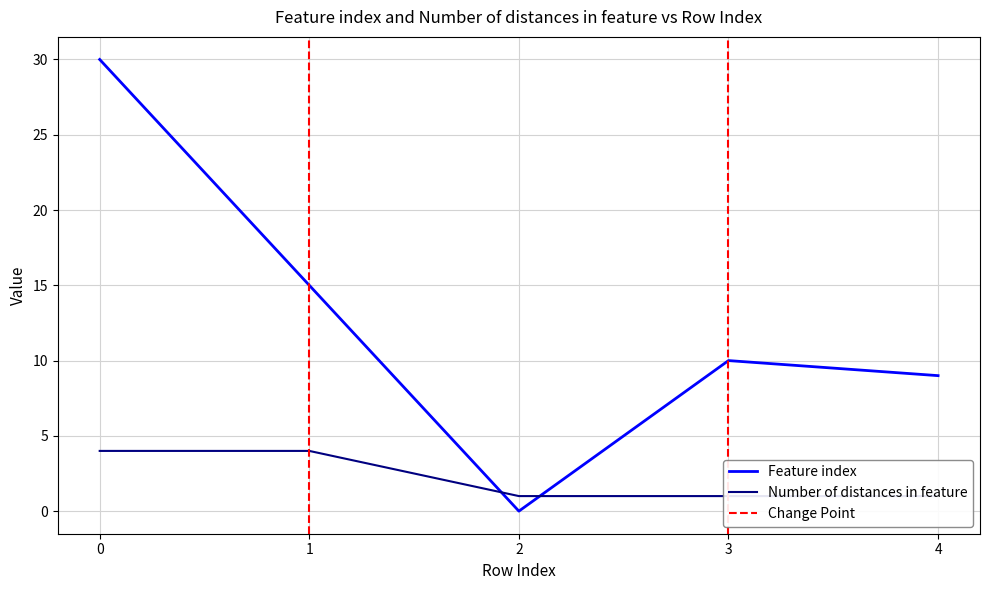

At how many categories does at least one series exceed 4?

4